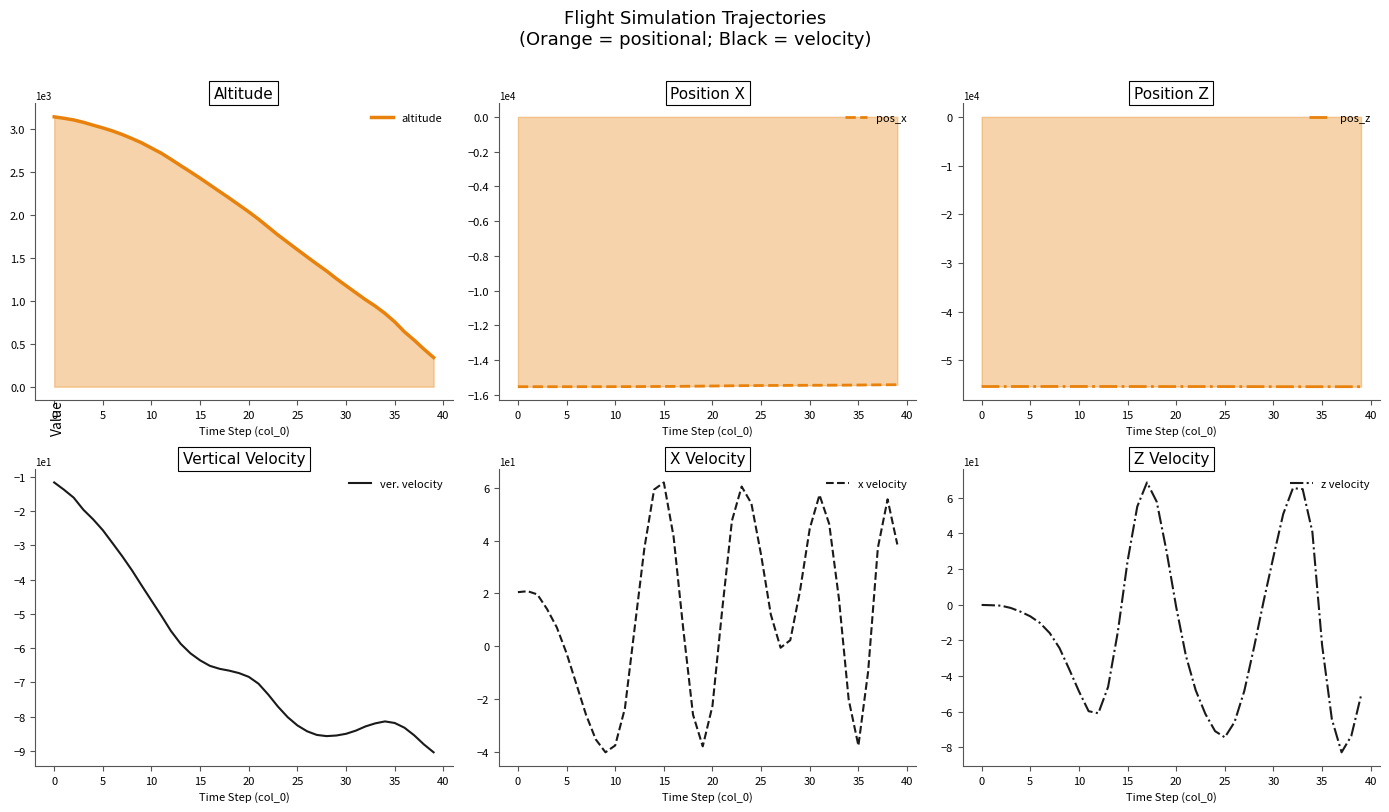

True or false: pos_z and z velocity intersect in this chart.

False